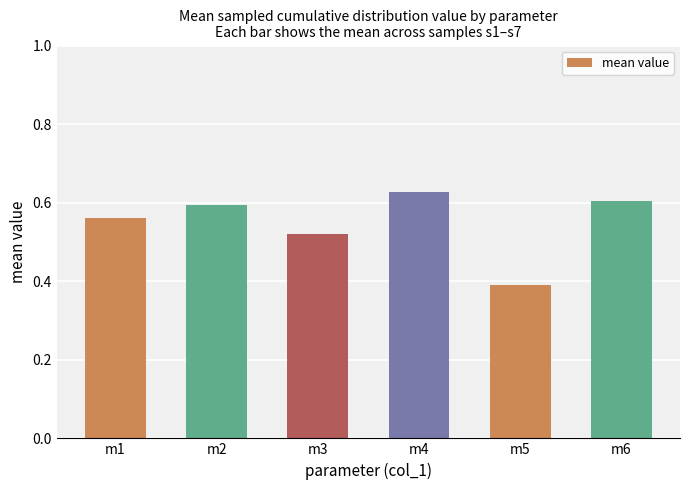

At which category does the chart reach its minimum across all series?

m5